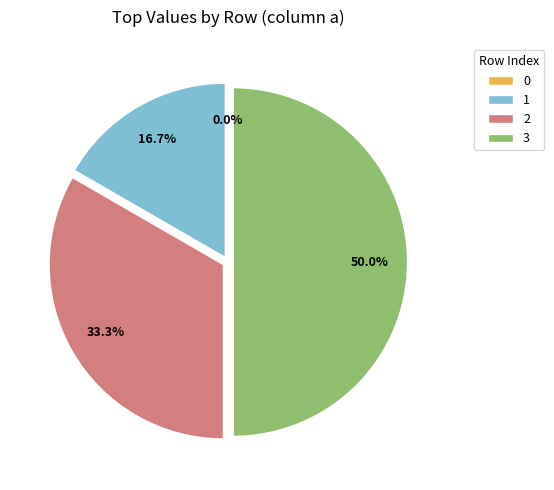

How many slices are in this pie chart?

4